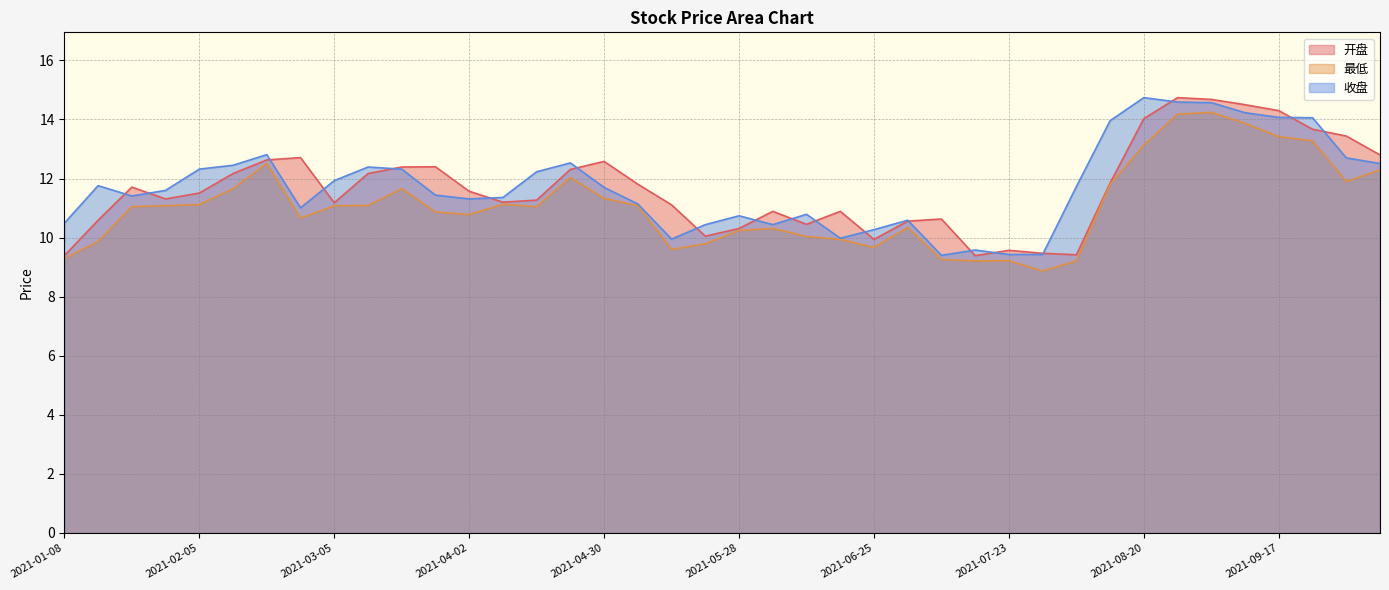

What are all the series names shown in the legend?

开盘, 最低, 收盘